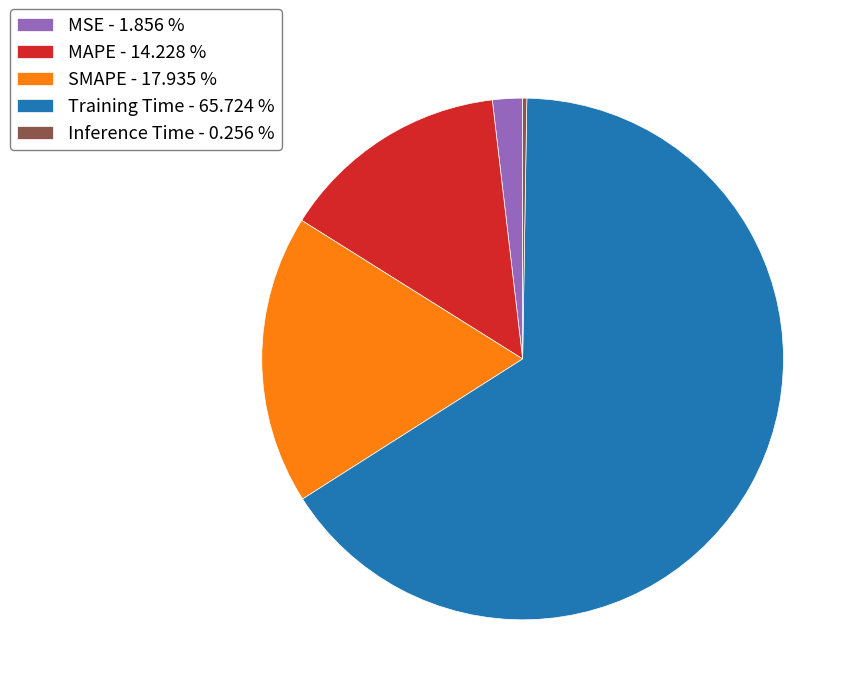

Between SMAPE - 17.935 % and MSE - 1.856 %, which is larger?

SMAPE - 17.935 %